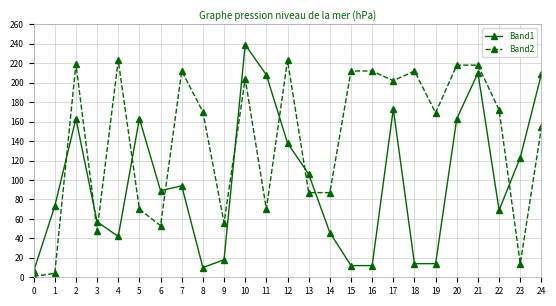

What are all the series names shown in the legend?

Band1, Band2